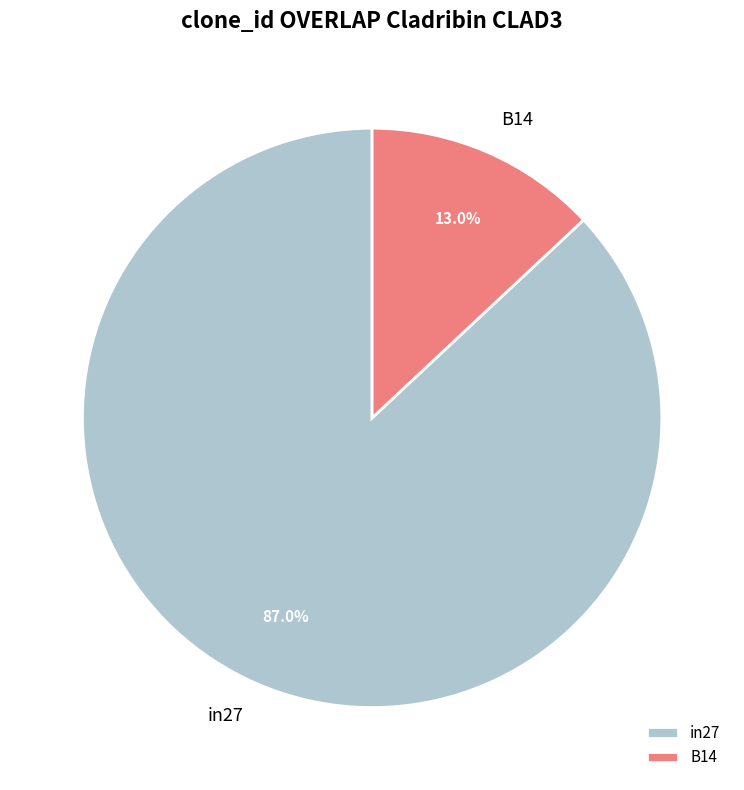

Between B14 and in27, which is larger?

in27